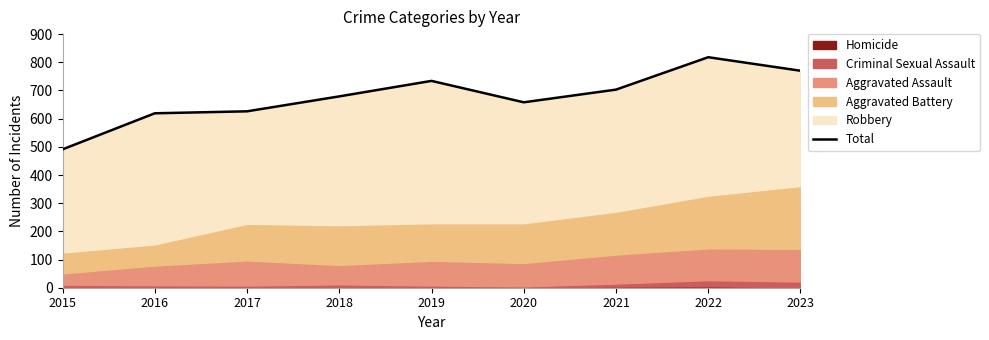

At which category does the data reach its first local peak?

2019